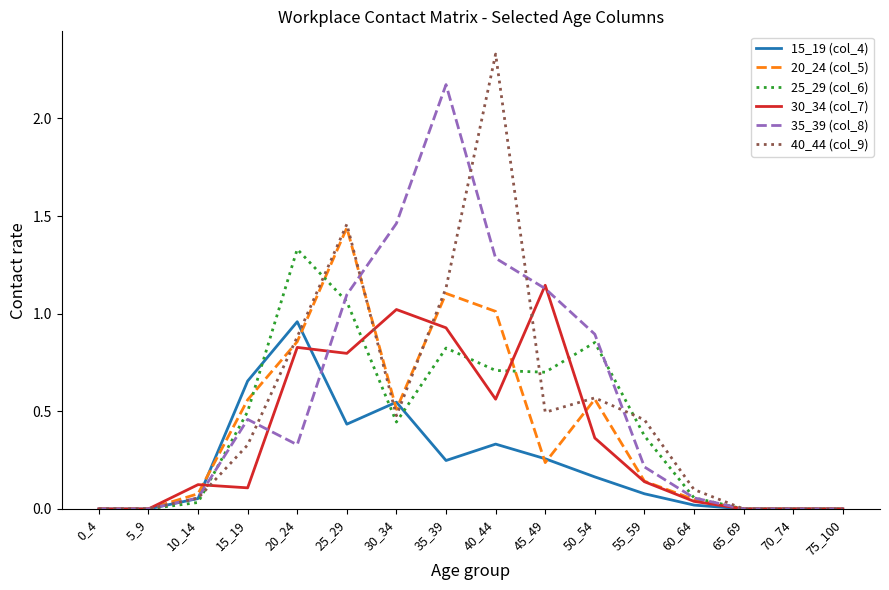

What is the total value across all series at 45_49?

4.0